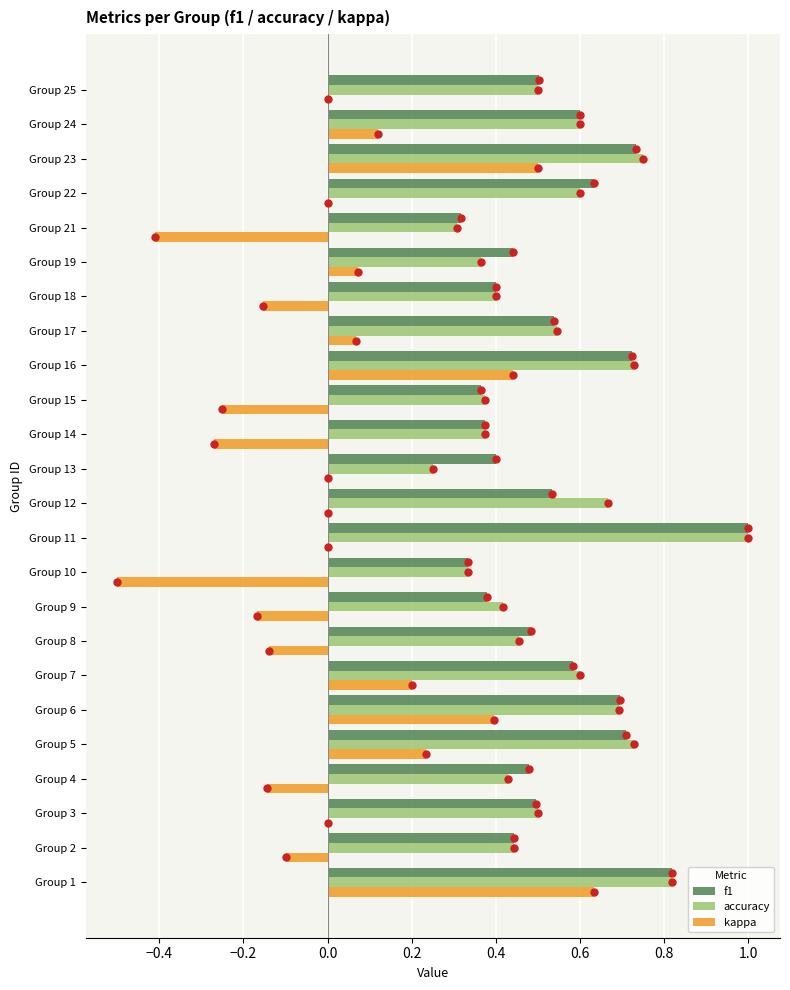

At how many categories does at least one series exceed 0?

24